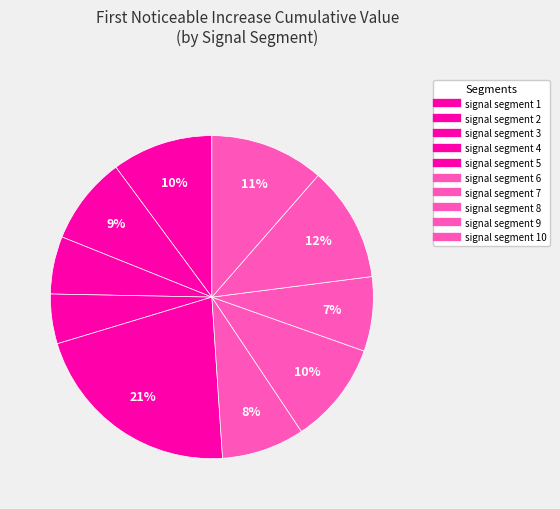

Count the number of slices in the pie.

10